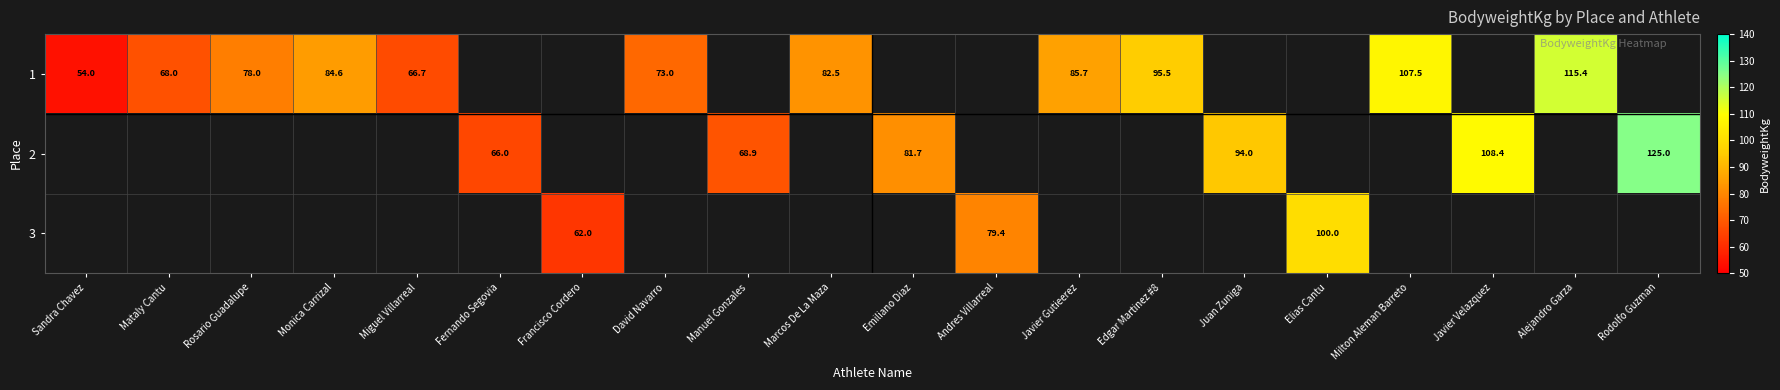

True or false: 3 has a value of 101.6 at Francisco Cordero.

False